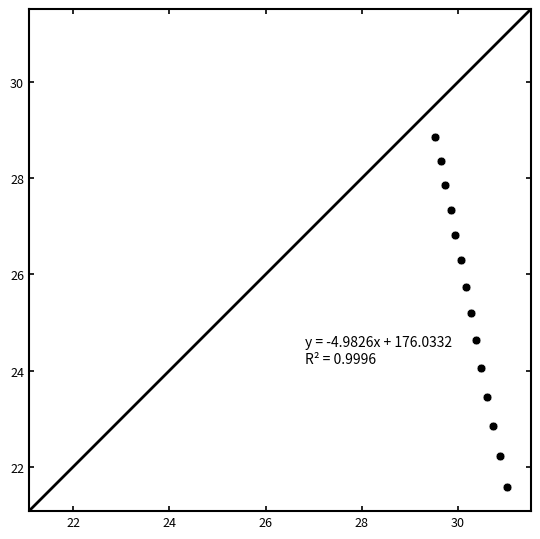

What Y value in the scatter plot is closest to 25?

25.2